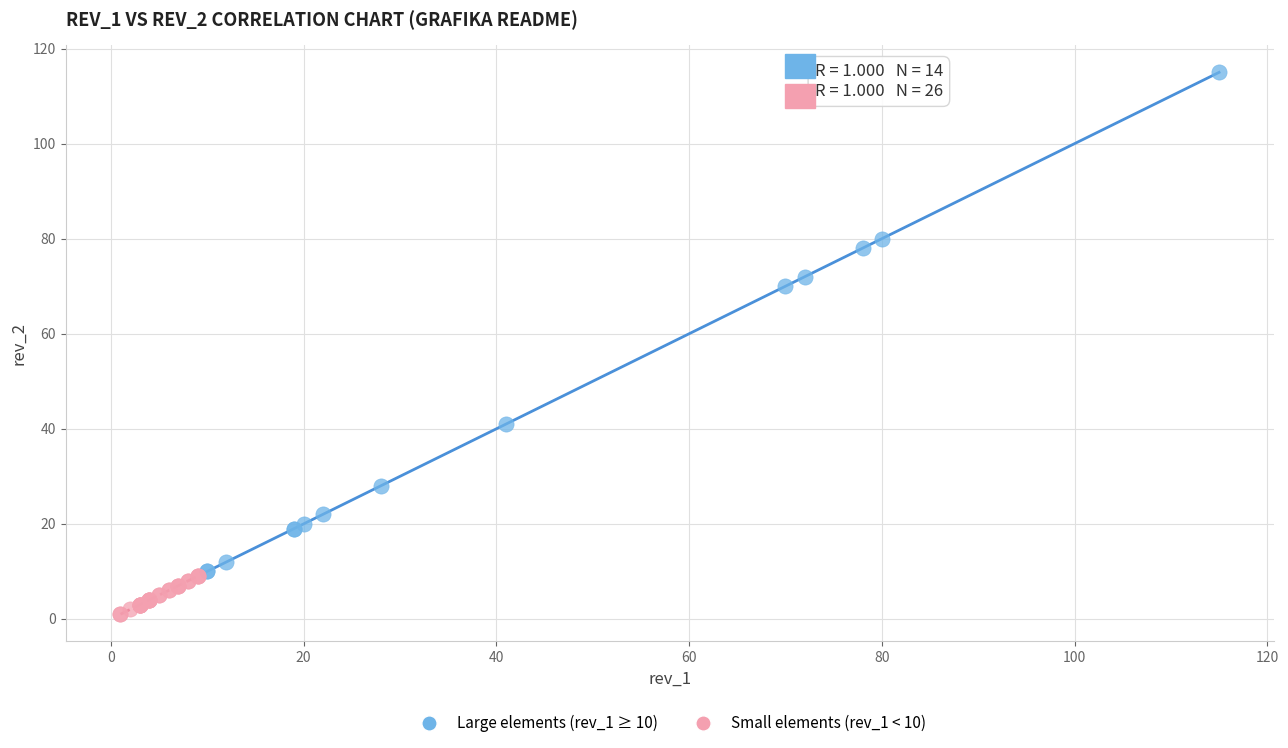

Which series reaches the minimum Y coordinate?

Small elements (rev_1 < 10)